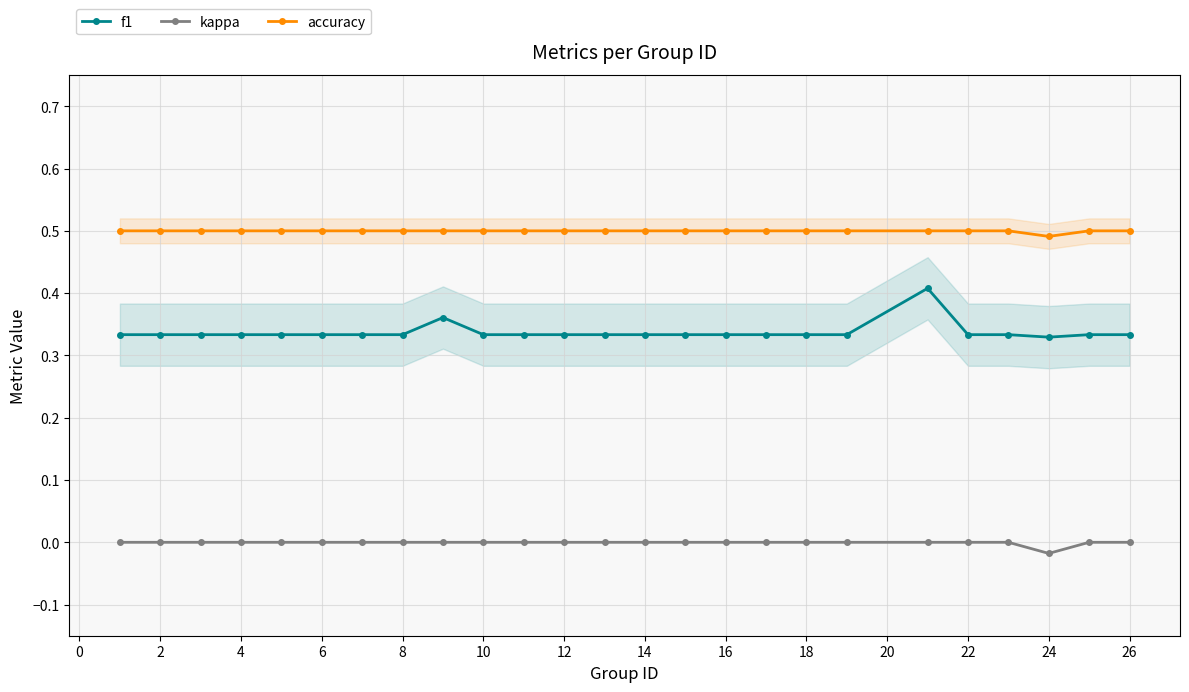

The value of kappa at 16 is 0.0. True or false?

True